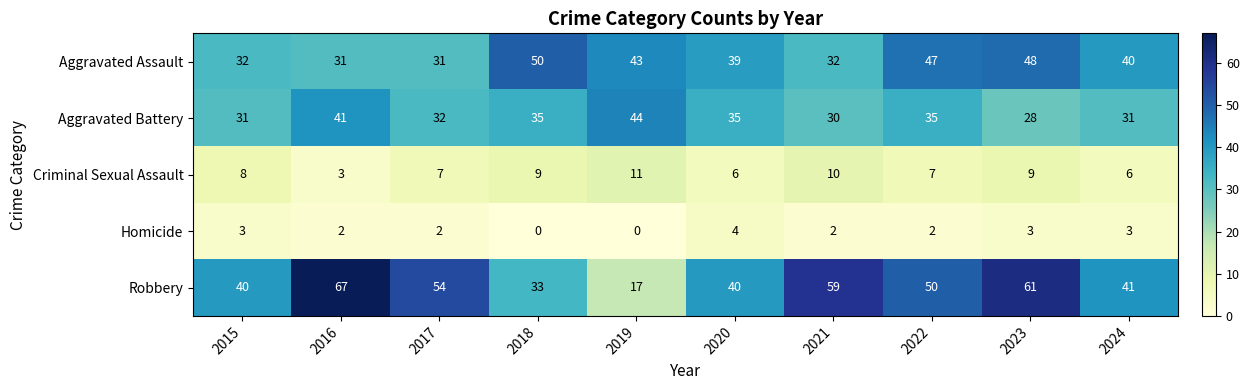

What is the difference between the maximum and minimum values in the Aggravated Battery series?

16